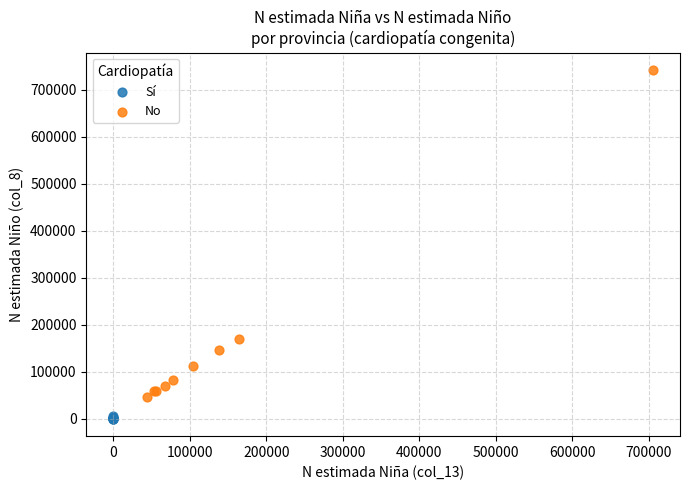

Which series reaches the maximum Y coordinate?

No